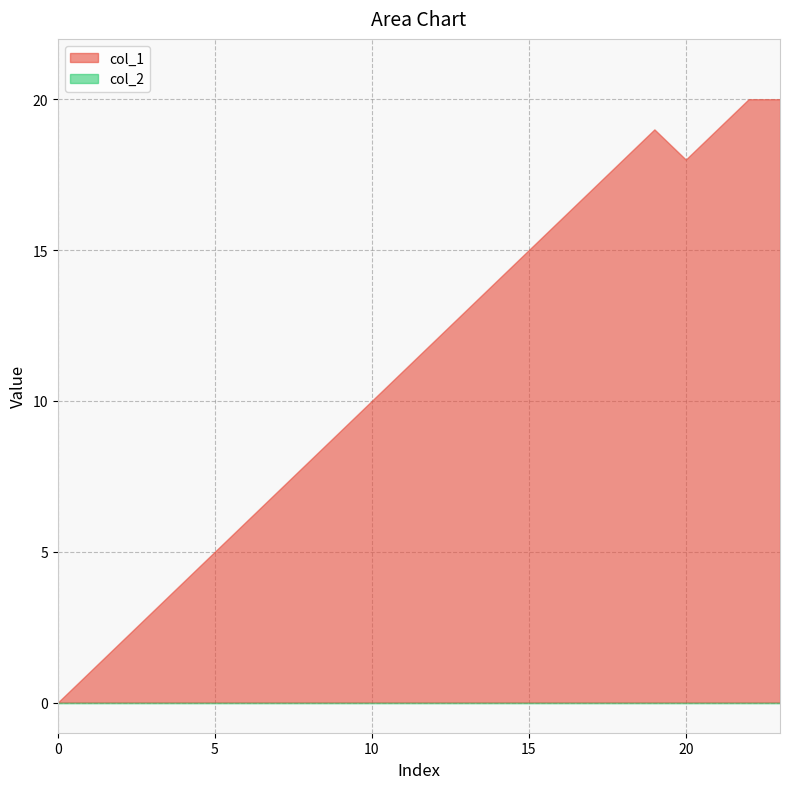

What is the spread (max minus min) of values at 18?

18